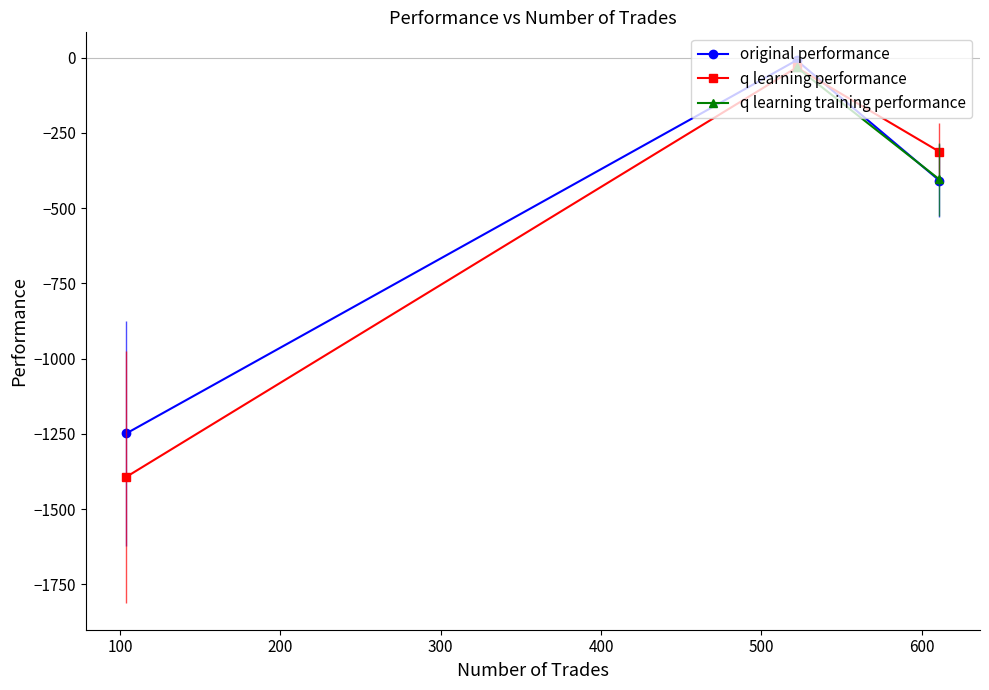

What is the value of the q learning performance point at the 1st from the left?

-1393.0